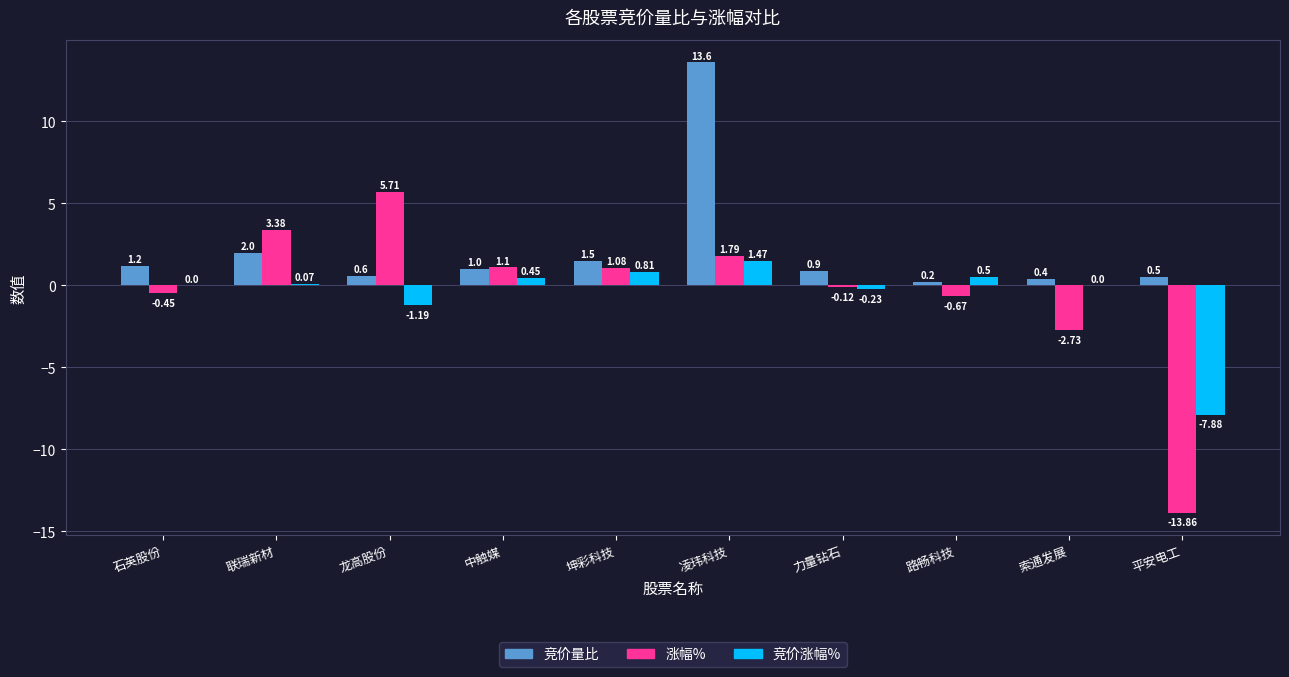

What is the sum of all 竞价量比 values?

21.9